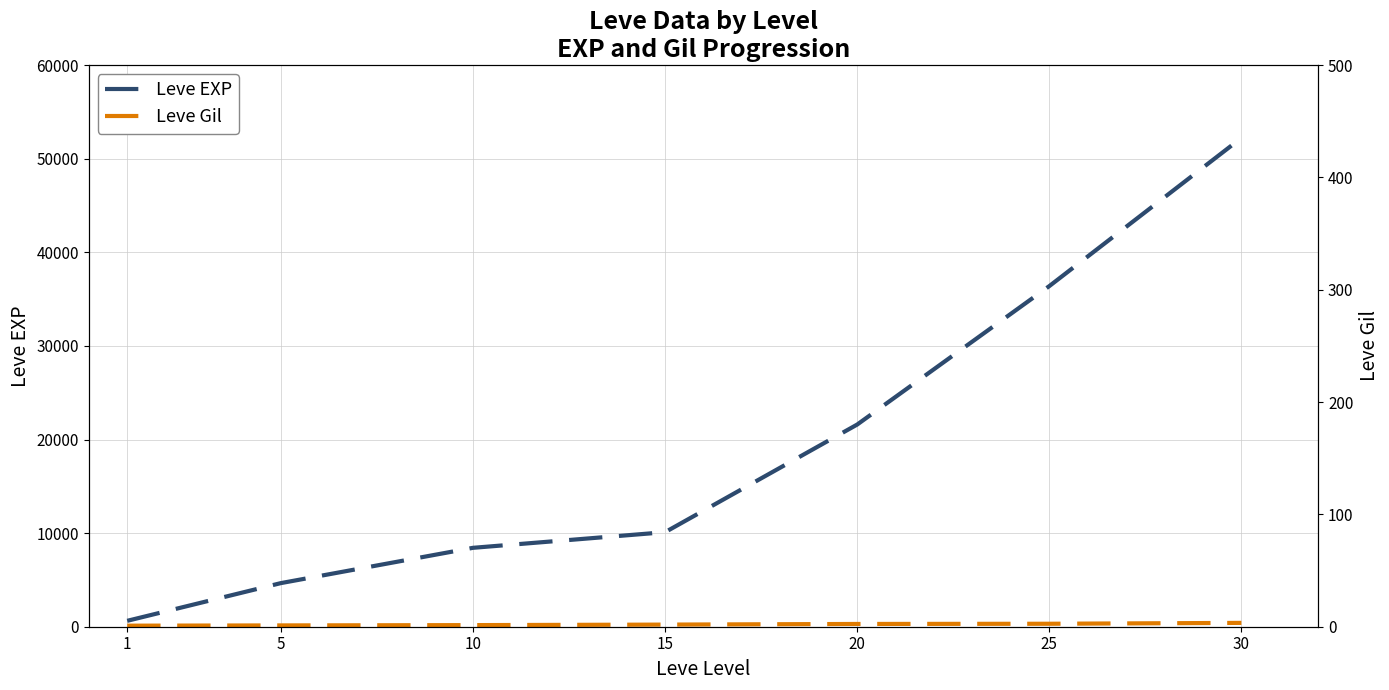

What is the value of the Leve Gil point at the 1st from the left?

112